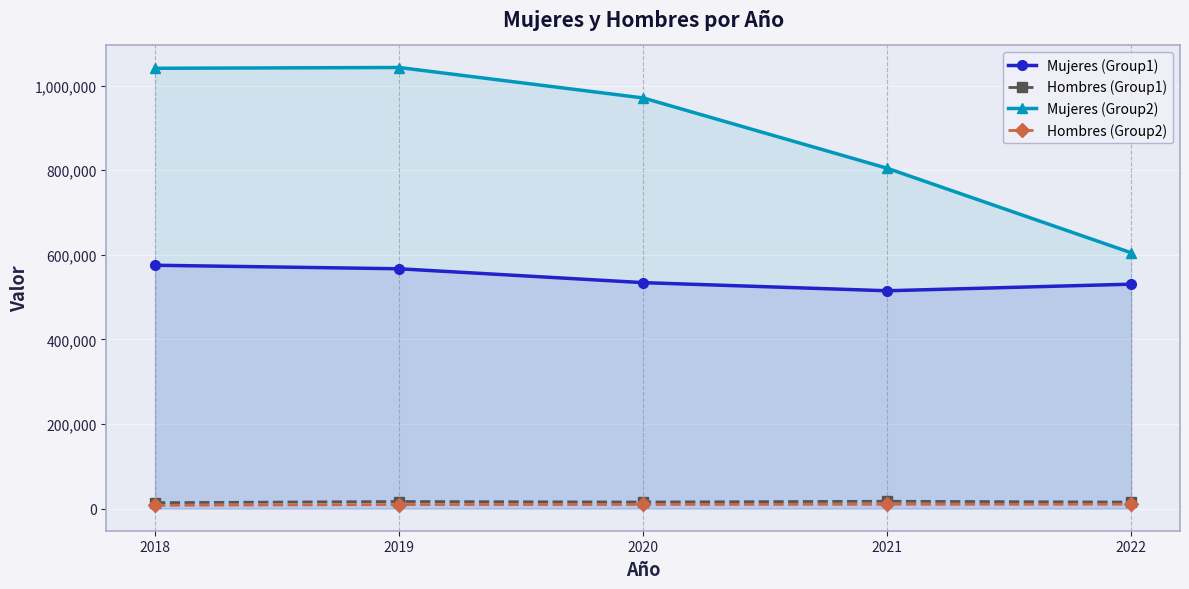

True or false: Hombres (Group1) and Hombres (Group2) cross at least once.

False